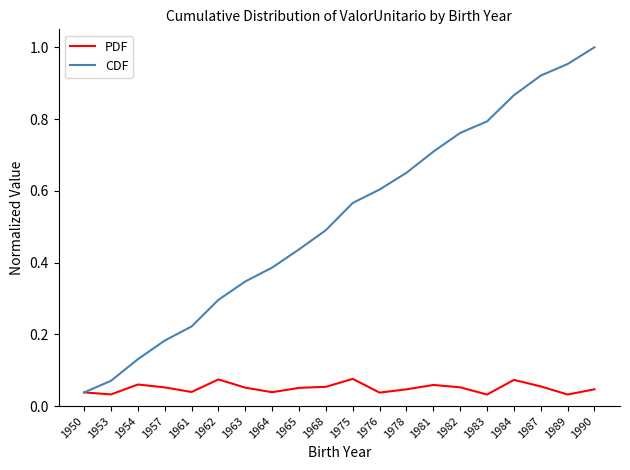

Is the value of PDF at 1965 greater than the value of CDF at 1987?

No